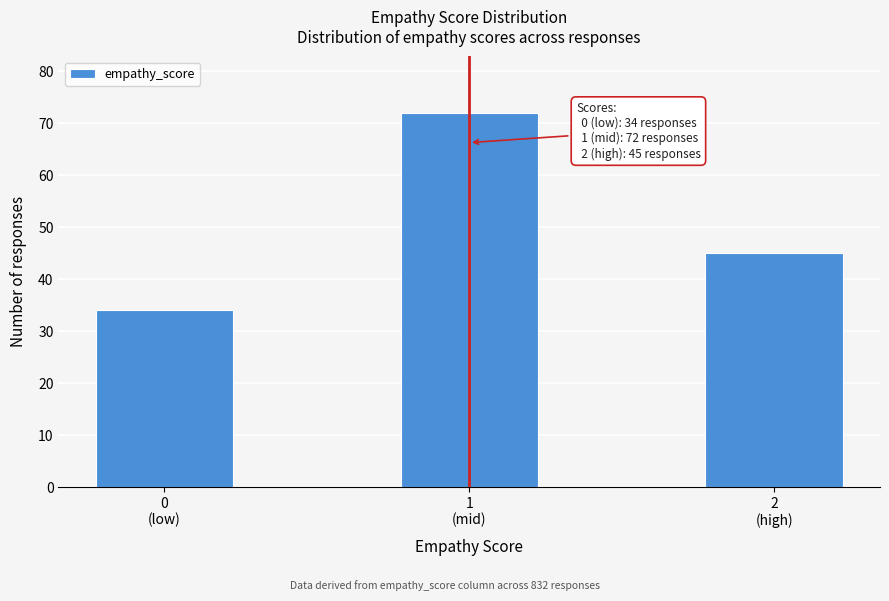

Reading right to left, extract all data points from this chart.

45	72	34